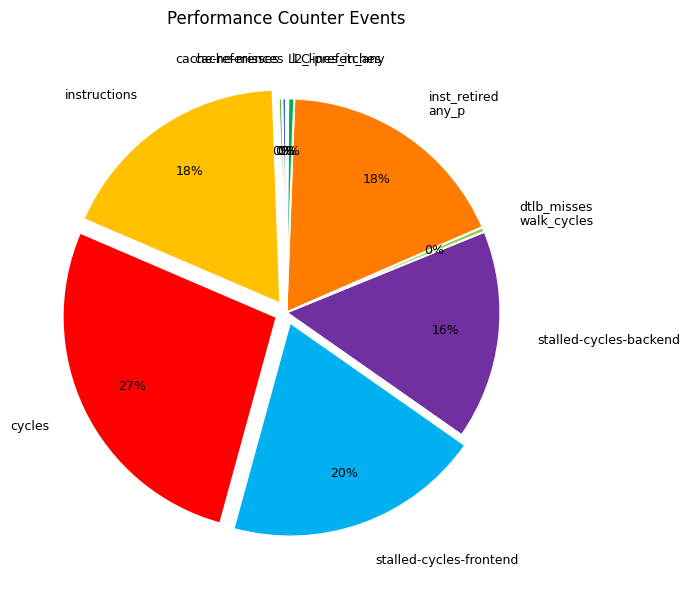

The cycles slice represents 27% of the pie. True or false?

True